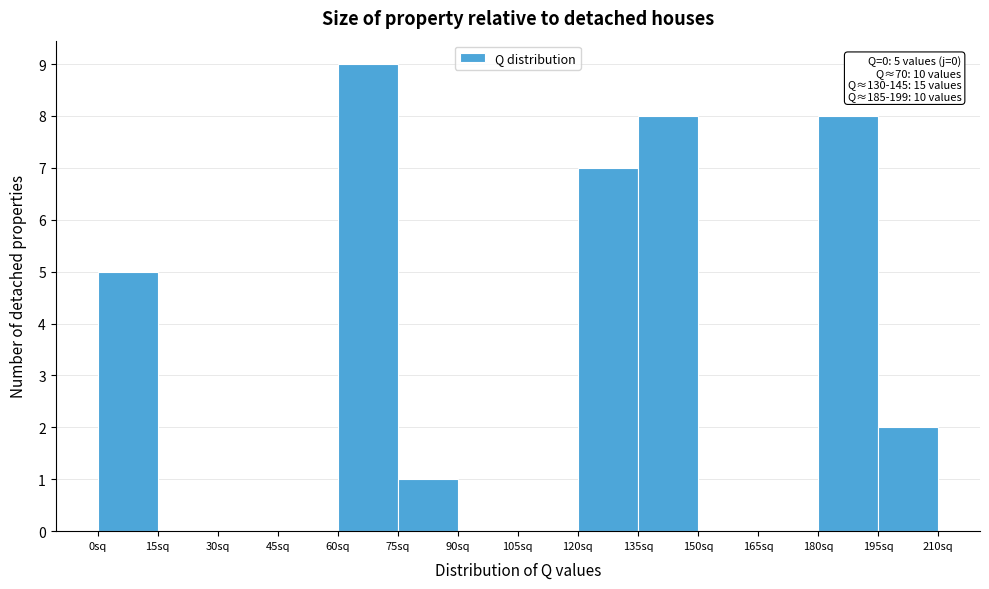

Which range on the x-axis has the tallest bar?

60 to 75